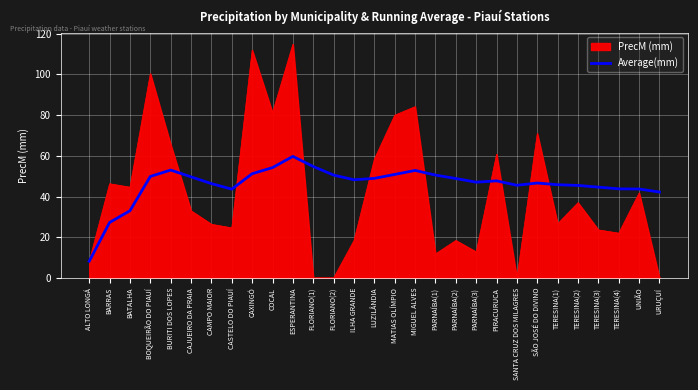

List the series in order of their peak value, highest first.

PrecM (mm), Average(mm)